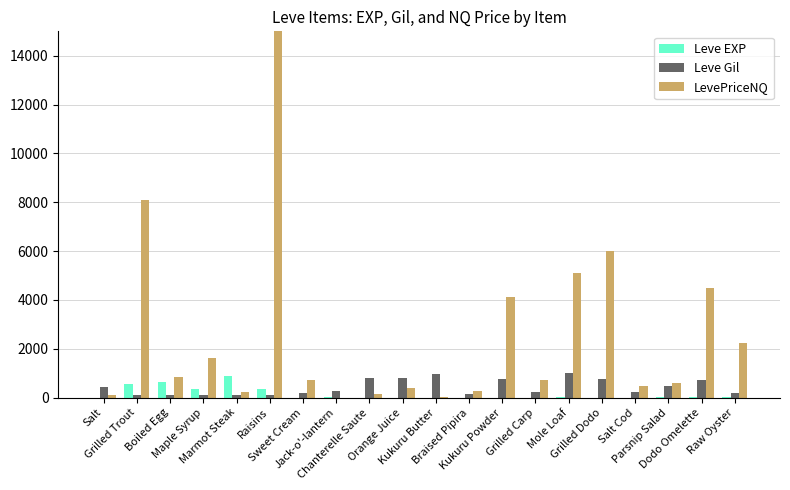

Reading left to right, list all the values displayed in this chart.

Leve EXP: 1.0	540.0	630.0	370.0	900.0	370.0	1.0	6.0	1.0	2.0	1.0	3.0	3.0	3.0	9.0	4.0	3.0	10.0	17.0	7.0
Leve Gil: 420.0	112.0	112.0	112.0	113.0	112.0	170.0	280.0	810.0	790.0	980.0	140.0	780.0	220.0	990.0	770.0	220.0	480.0	740.0	170.0
LevePriceNQ: 105.6	8101.9	842.7	1603.5	219.0	125001192.0	735.2	0.0	150.0	388.4	13.0	251.0	4106.8	738.0	5103.0	6000.0	464.2	600.0	4500.0	2226.0